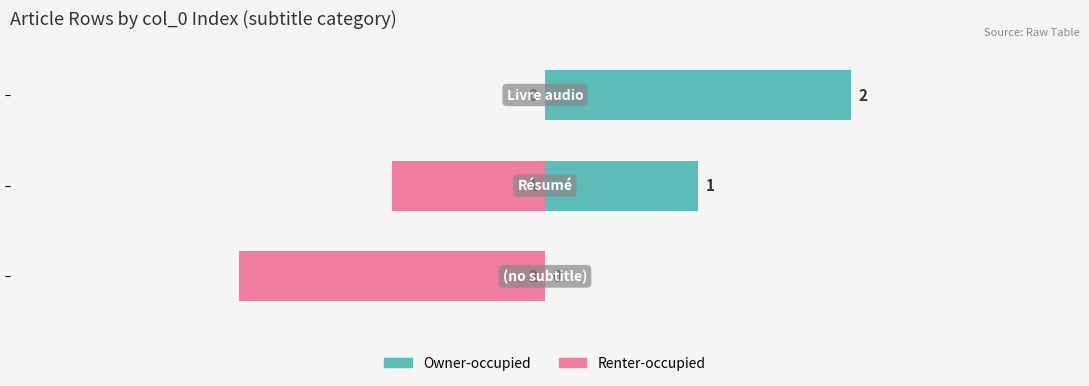

What are all the series names shown in the legend?

Owner-occupied, Renter-occupied